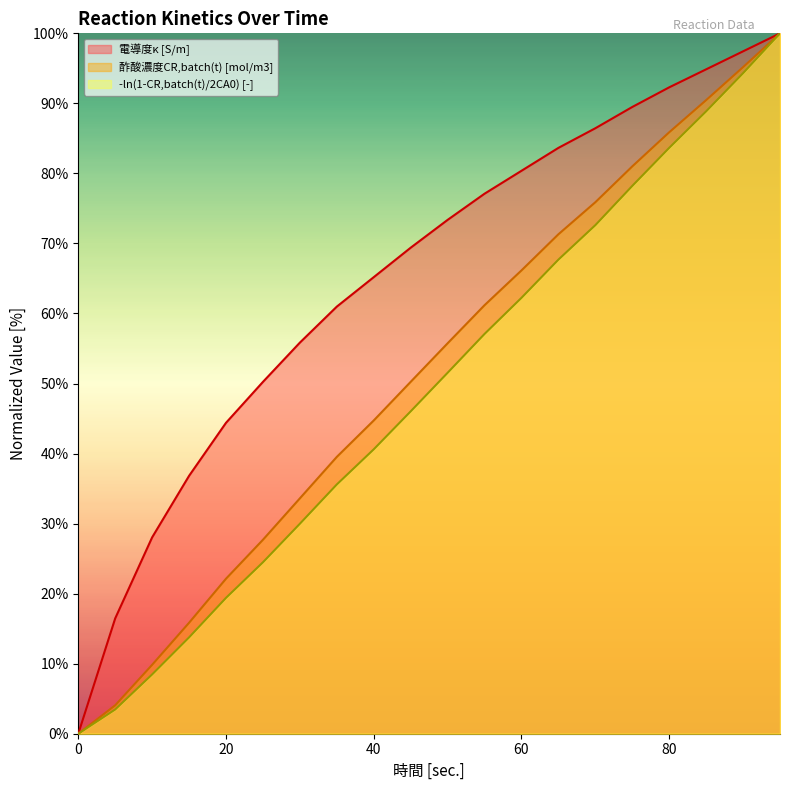

True or false: -ln(1-CR,batch(t)/2CA0) [-] and 酢酸濃度CR,batch(t) [mol/m3] intersect in this chart.

False